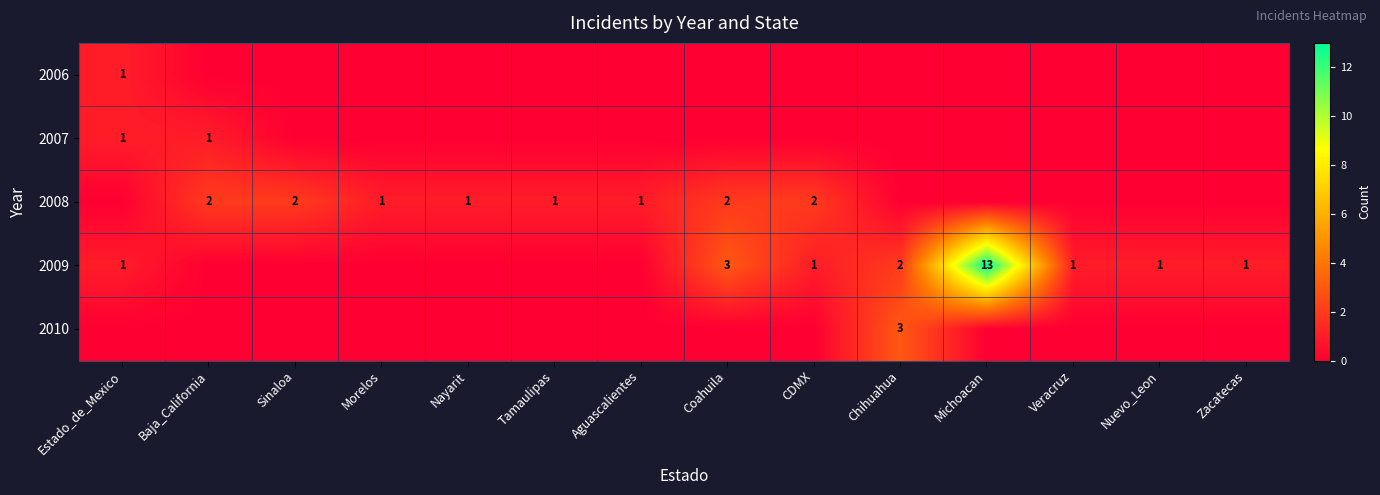

The value of 2008 at Sinaloa is 2. True or false?

True